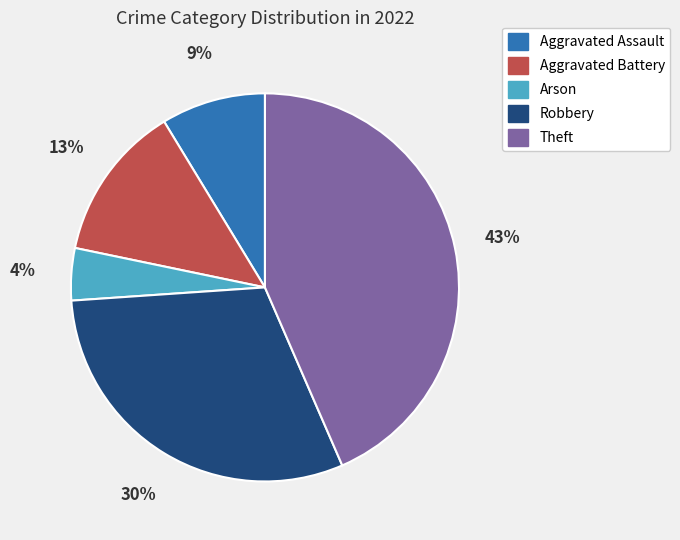

To the nearest percent, what is the average slice percentage?

20%